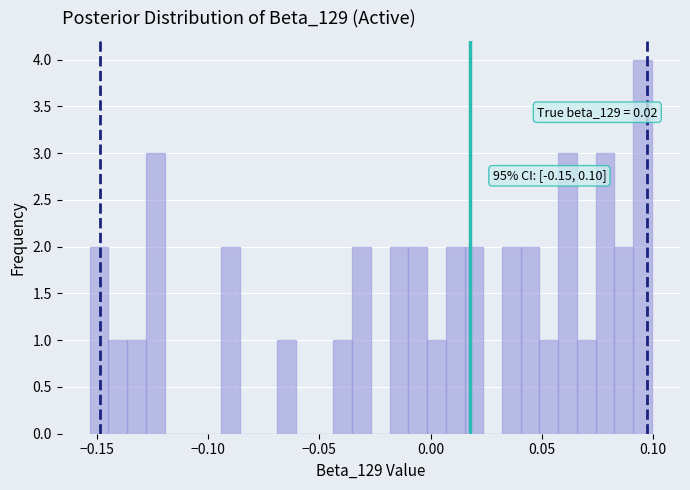

Read against the x-axis, roughly where is the centre of the tallest bar?

0.095